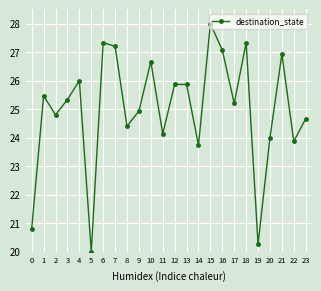

What is the sum of all values?

599.9